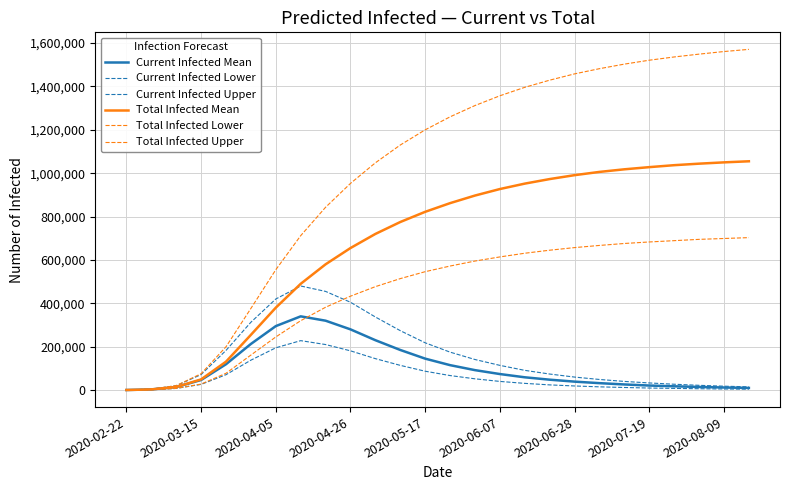

How many lines are shown in the chart?

6